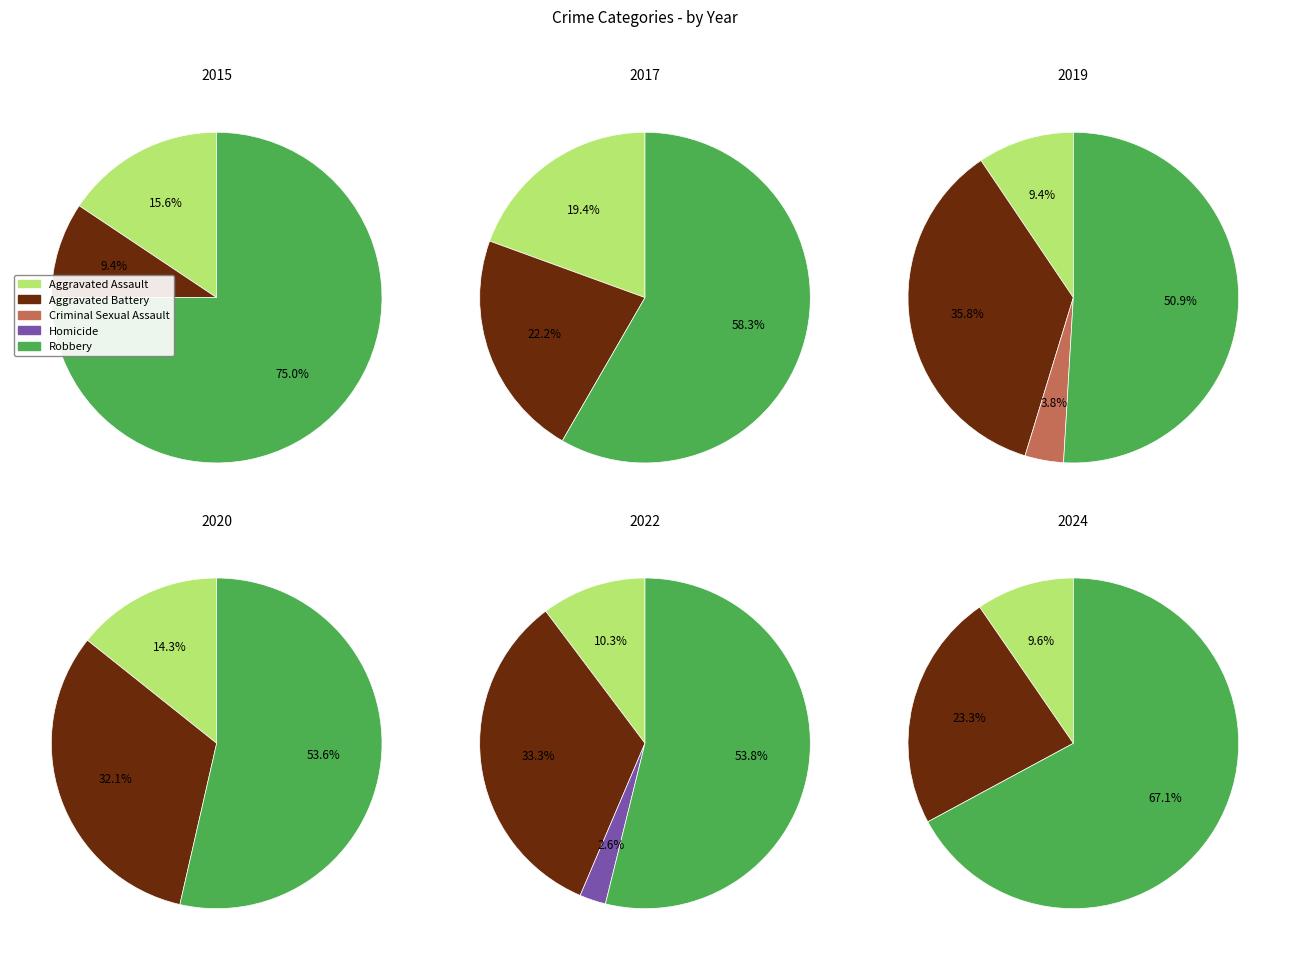

To the nearest percent, what is the difference between the 2024 and 2022 slice percentages?

5%